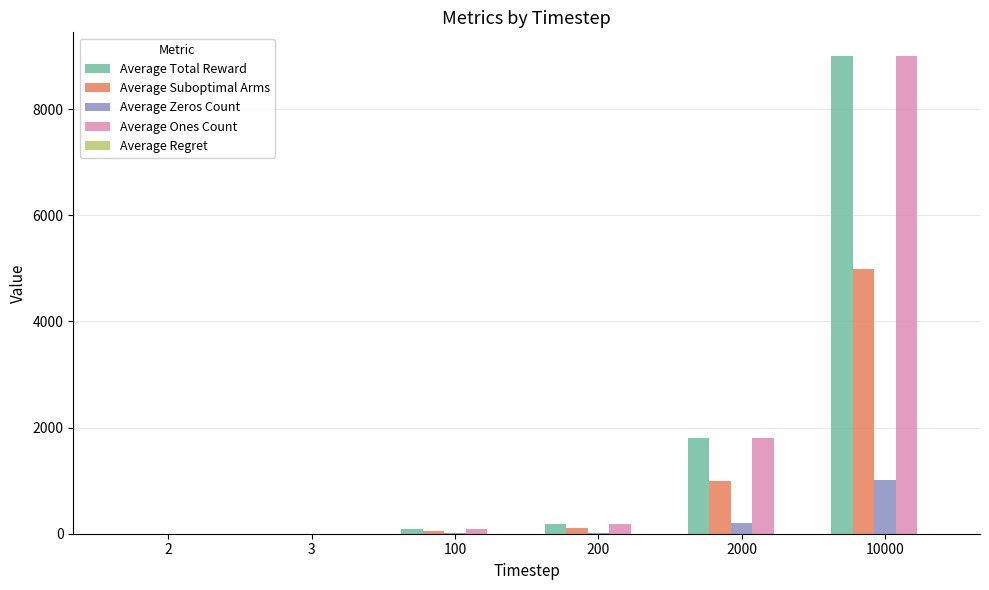

At which label is Average Suboptimal Arms closest to 2496?

2000